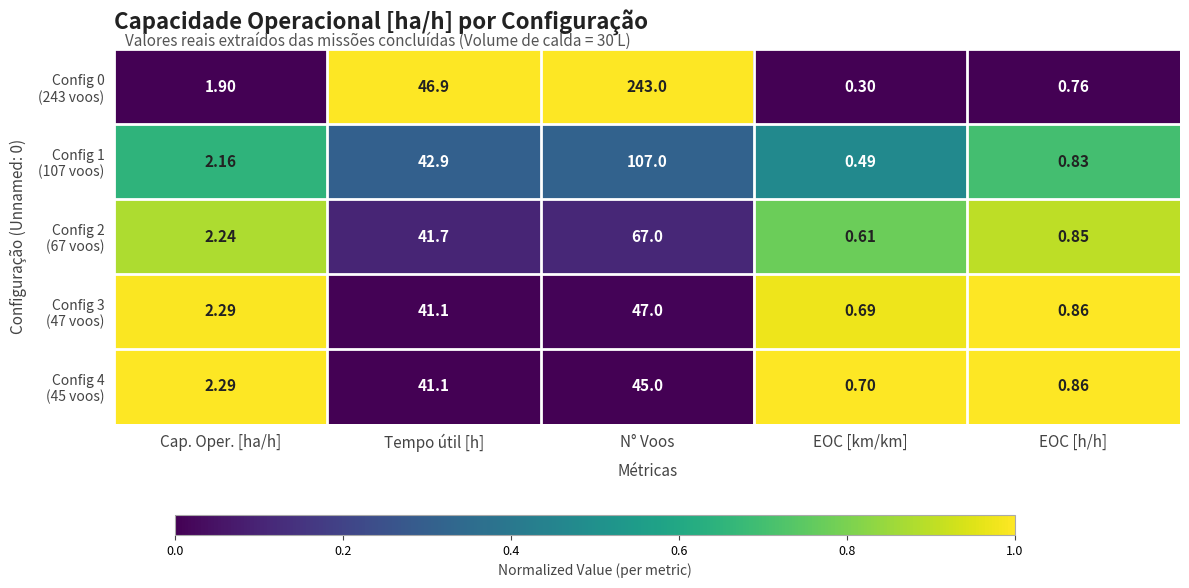

Count the number of categories in the chart.

5